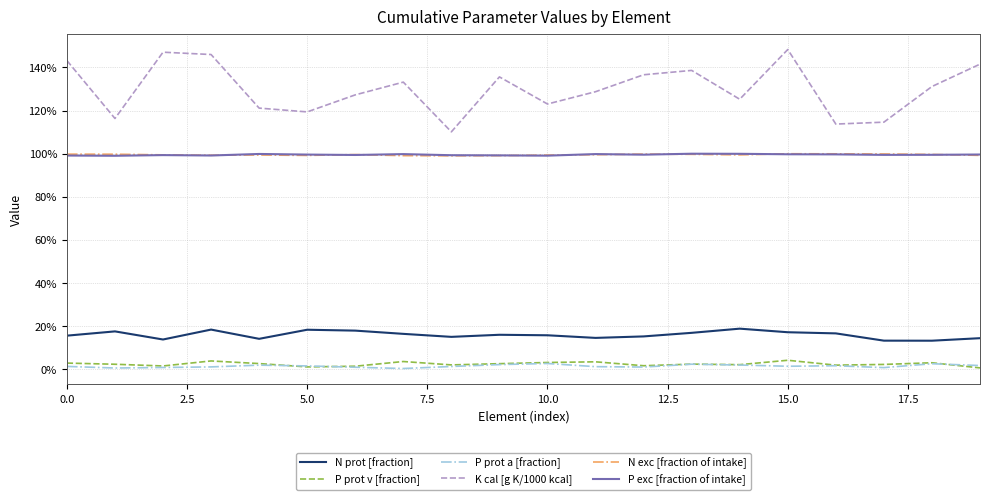

What are all the series names shown in the legend?

N prot [fraction], P prot v [fraction], P prot a [fraction], K cal [g K/1000 kcal], N exc [fraction of intake], P exc [fraction of intake]